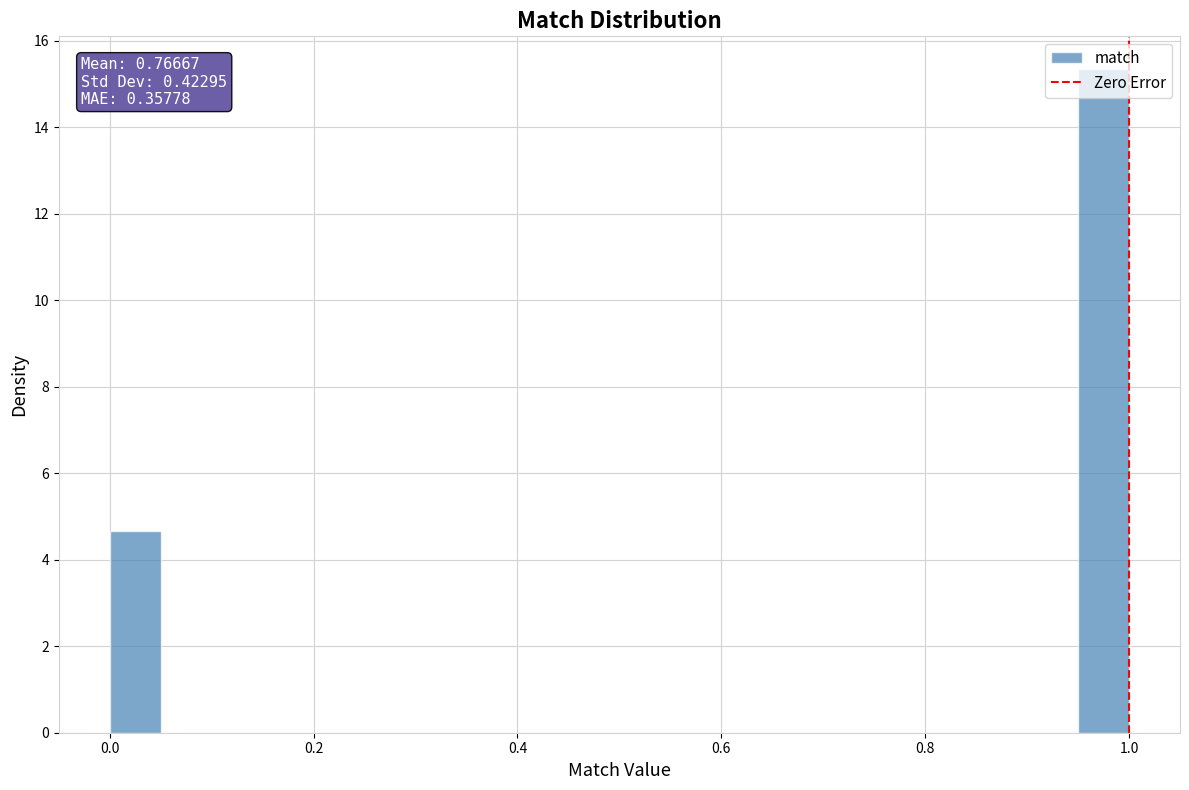

Around what value on the x-axis is the tallest bar? Give the approximate position of its centre, as read against the axis.

0.98